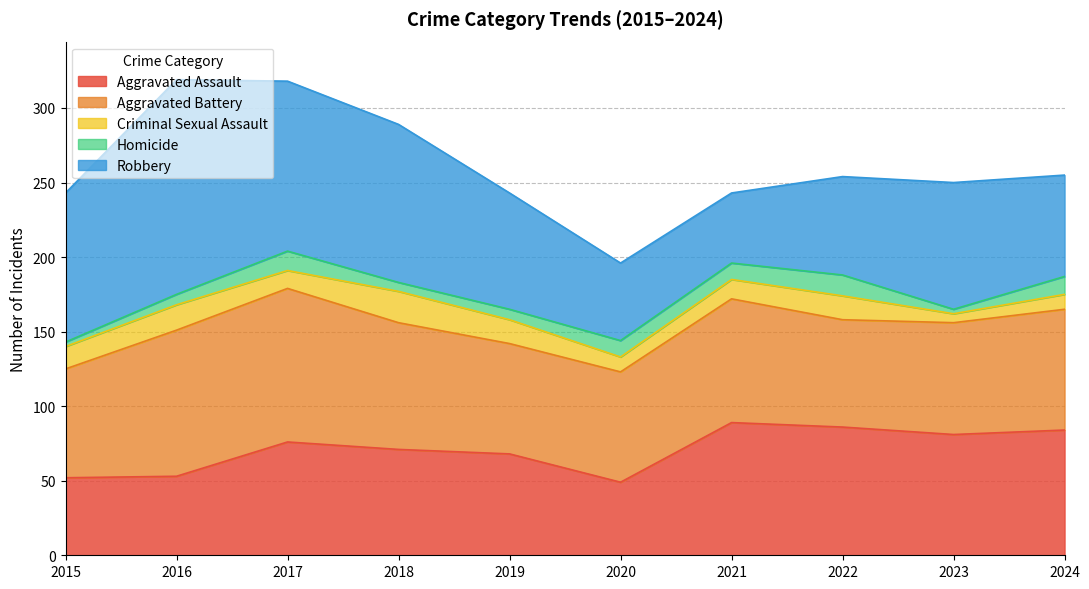

What is the average value of the Aggravated Battery series?

82